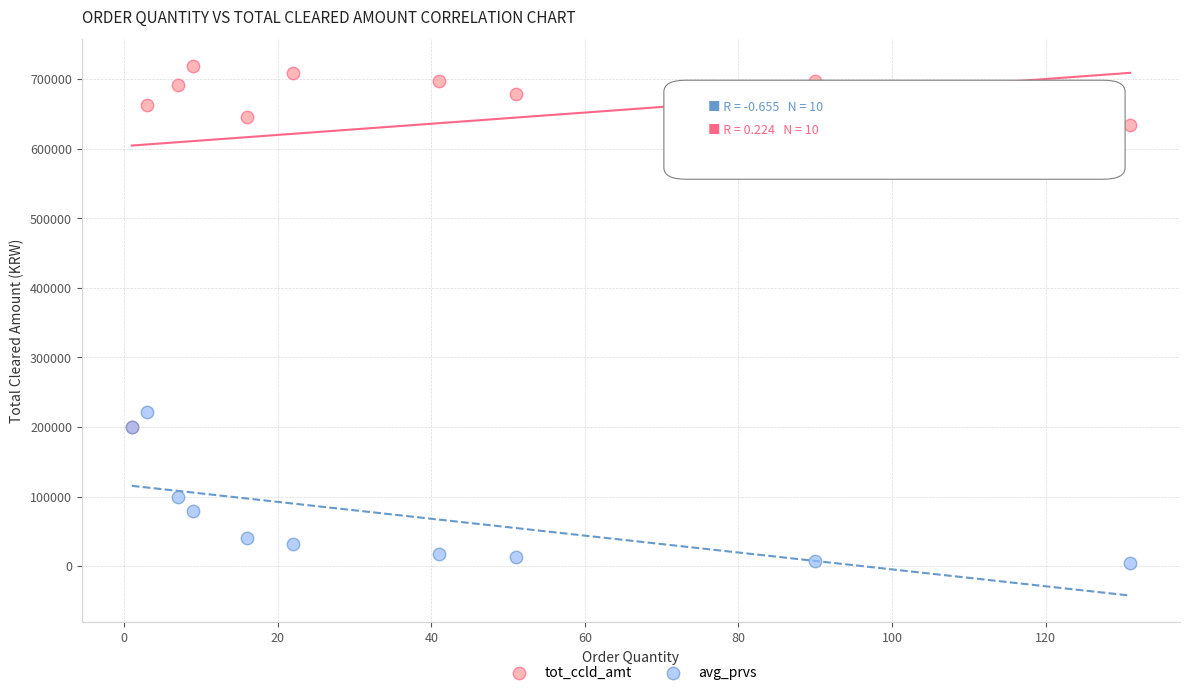

Which series has the widest spread of Y values?

tot_ccld_amt